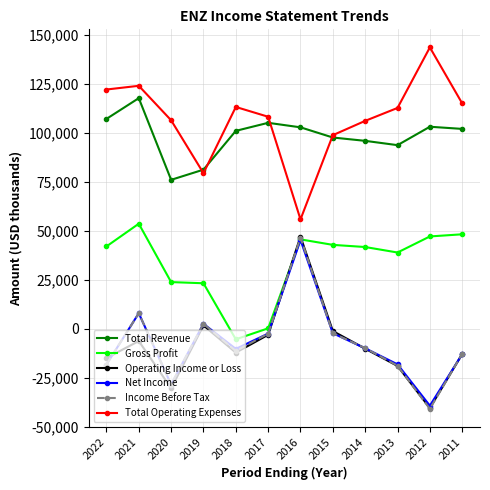

True or false: Total Operating Expenses and Gross Profit intersect in this chart.

False